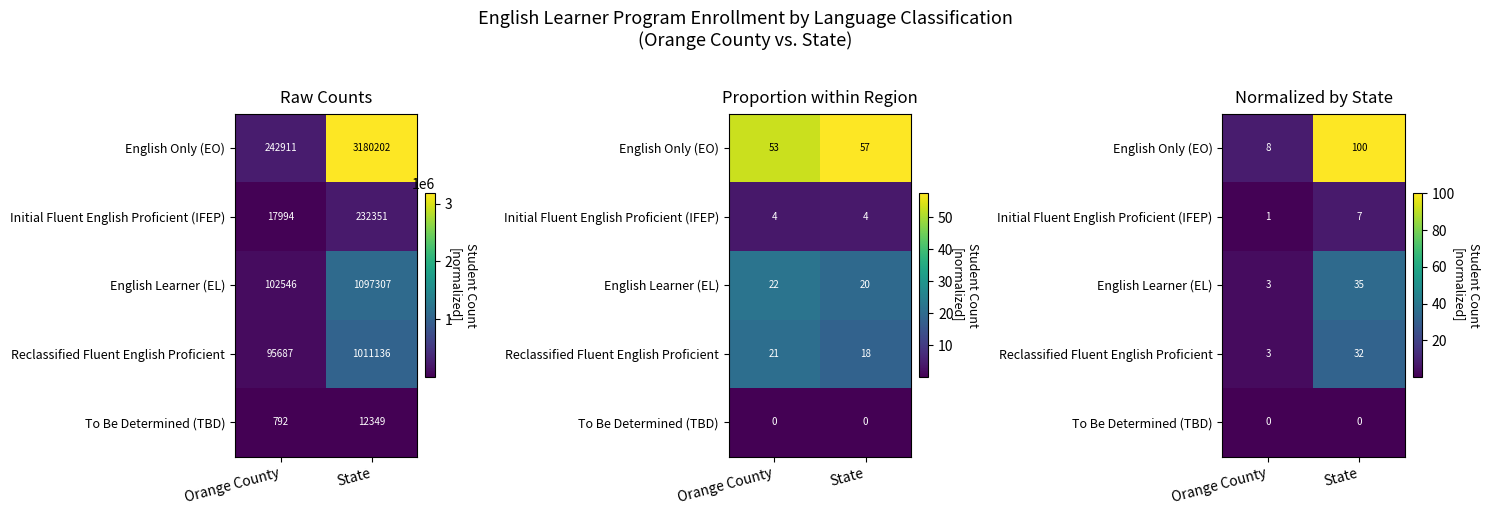

True or false: English Learner (EL) has a value of 34.5 at State.

True